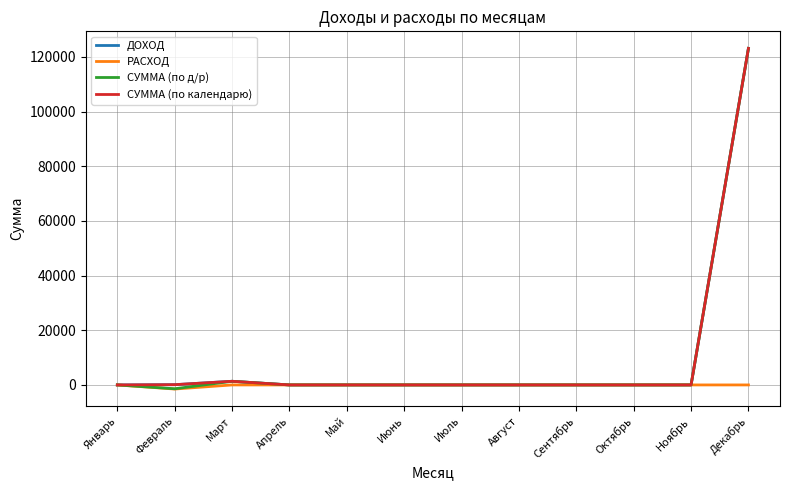

Reading left to right, what are all the values shown in this chart?

ДОХОД: Январь=0	Февраль=93	Март=1336	Апрель=0	Май=0	Июнь=0	Июль=0	Август=0	Сентябрь=0	Октябрь=0	Ноябрь=0	Декабрь=123132
РАСХОД: Январь=0	Февраль=-1500	Март=0	Апрель=0	Май=0	Июнь=0	Июль=0	Август=0	Сентябрь=0	Октябрь=0	Ноябрь=0	Декабрь=0
СУММА (по д/р): Январь=0	Февраль=-1407	Март=1336	Апрель=0	Май=0	Июнь=0	Июль=0	Август=0	Сентябрь=0	Октябрь=0	Ноябрь=0	Декабрь=123132
СУММА (по календарю): Январь=0	Февраль=93	Март=1336	Апрель=0	Май=0	Июнь=0	Июль=0	Август=0	Сентябрь=0	Октябрь=0	Ноябрь=0	Декабрь=123132